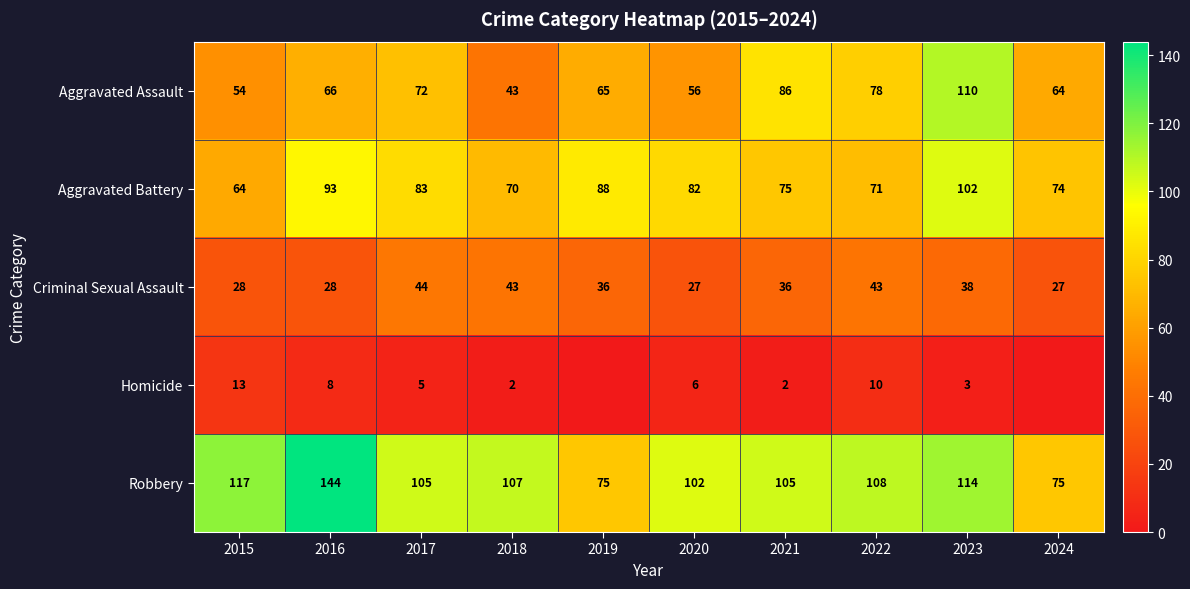

What is the difference between the Robbery values at 2024 and 2015?

42